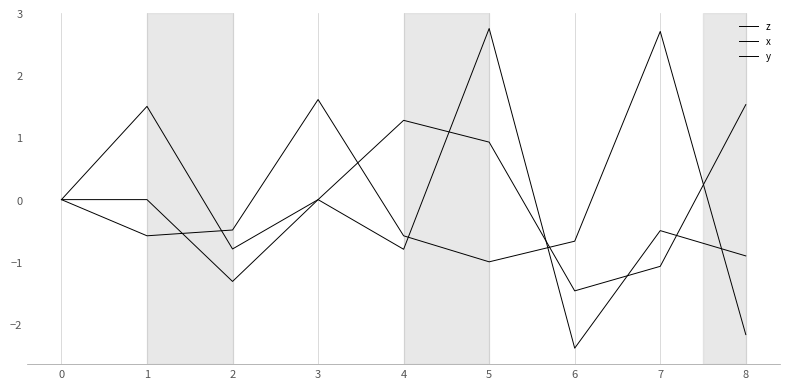

At which category does z reach its first local valley?

1